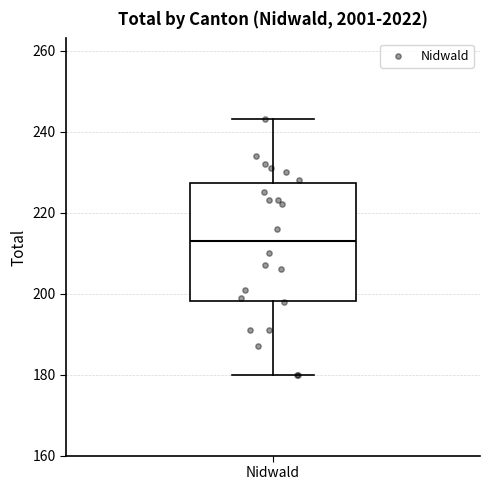

Read this box plot against the y-axis: the position of the median line, the range covered by the box, and the ends of both whiskers. The values are not printed on the chart, so give them approximately, as read against the axis.

median 214, box 198 to 228, whiskers 180 to 244